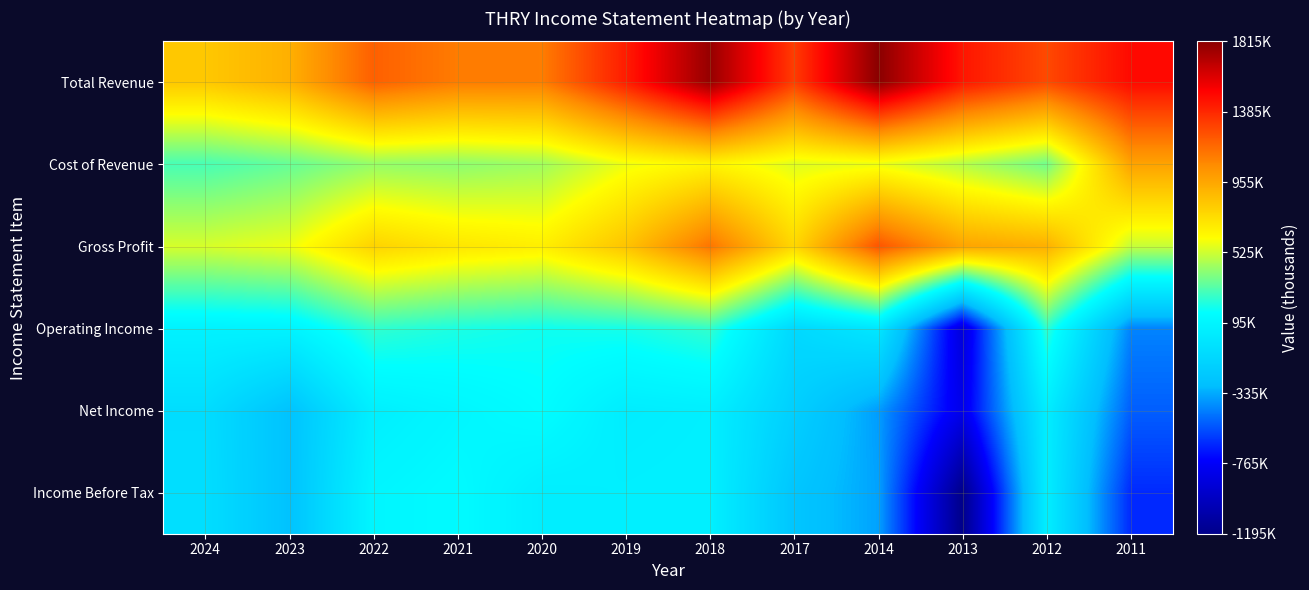

Which series has the largest range (max minus min)?

Income Before Tax